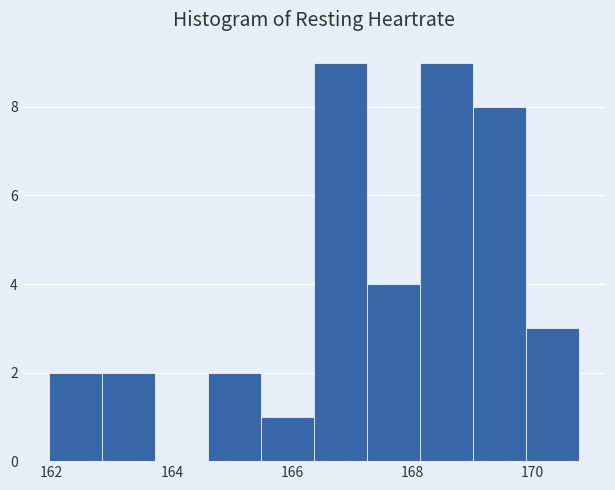

Reading left to right, list every bar in this chart as the range it spans on the x-axis followed by its height. Neither the bar edges nor the heights are printed on the chart, so give them approximately, as read against the axes.

162.0 to 162.8: 2
162.8 to 163.8: 2
163.8 to 164.6: 0
164.6 to 165.4: 2
165.4 to 166.4: 1
166.4 to 167.2: 9
167.2 to 168.2: 4
168.2 to 169.0: 9
169.0 to 169.8: 8
169.8 to 170.8: 3